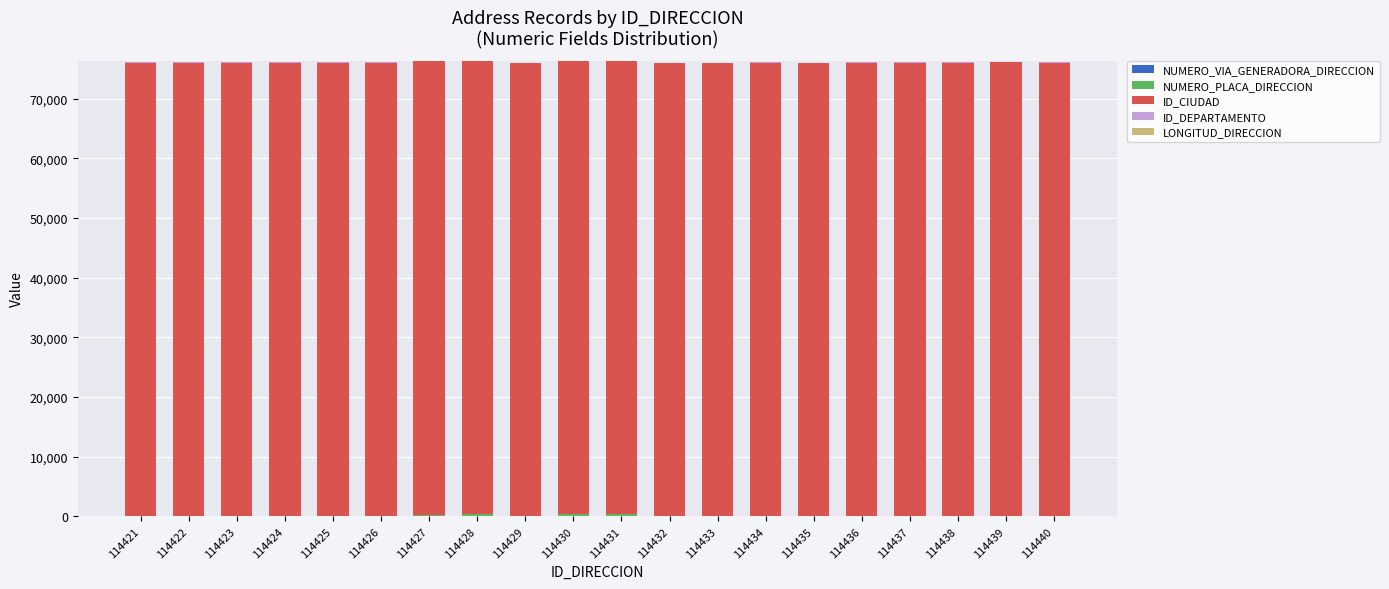

Which series changed the most between 114430 and 114434?

NUMERO_PLACA_DIRECCION